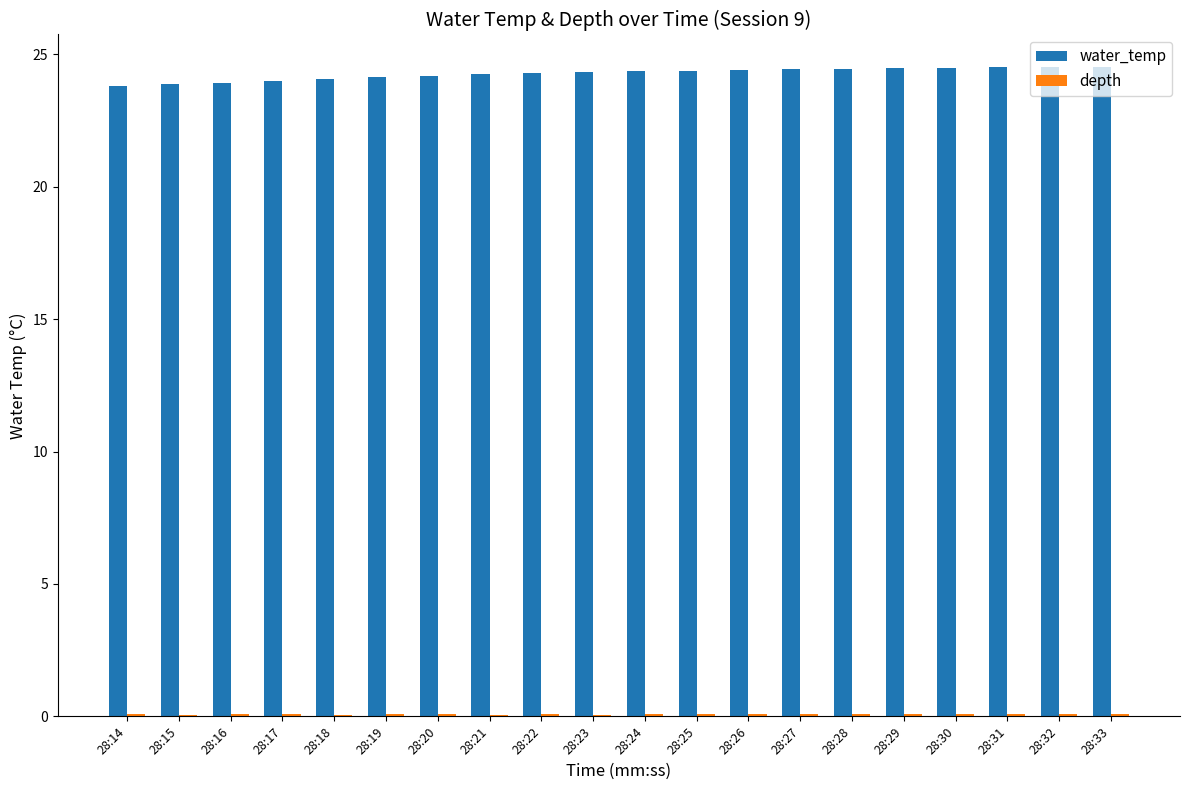

How many groups of bars are there?

20